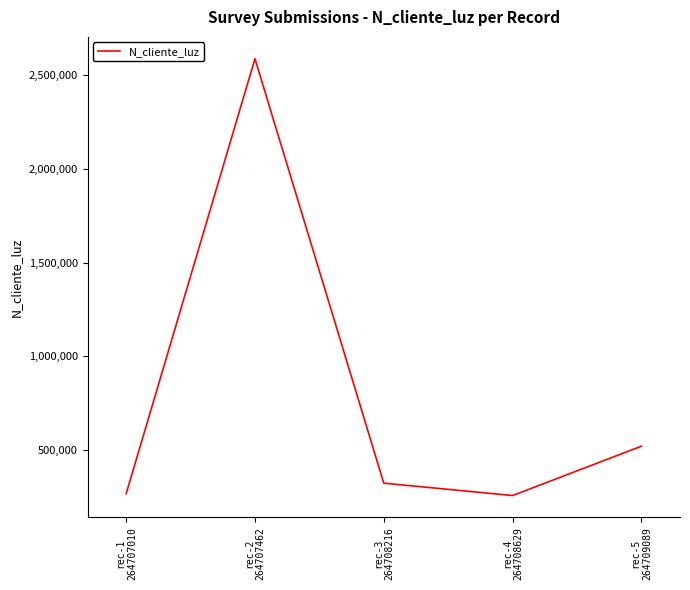

True or false: the data has more than 1 interior local peaks.

False